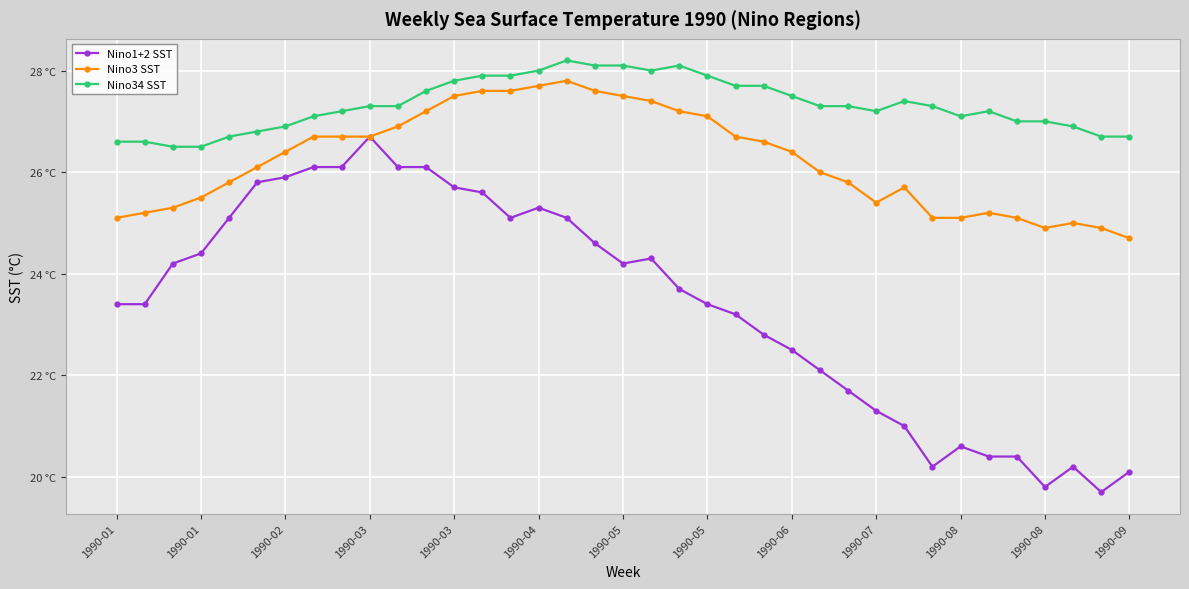

What are all the series names shown in the legend?

Nino1+2 SST, Nino3 SST, Nino34 SST